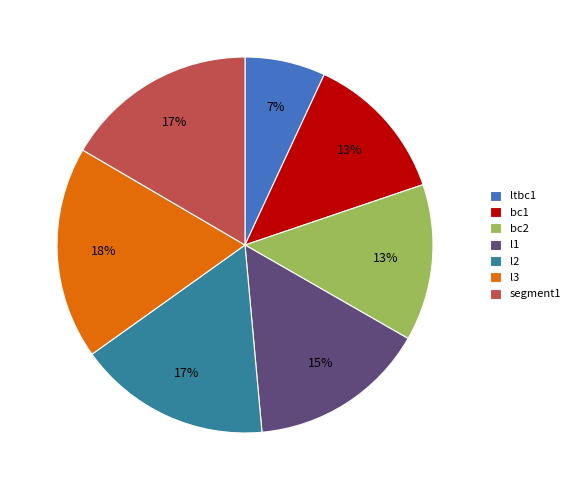

Is the sum of l1 and bc2 greater than half?

No